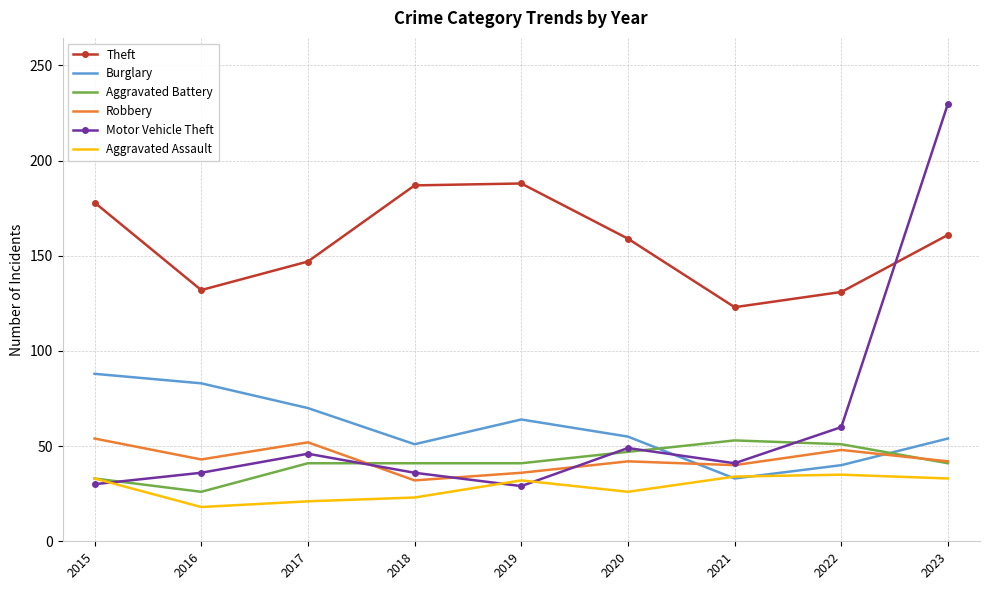

At which category is the sum across all series the highest?

2023